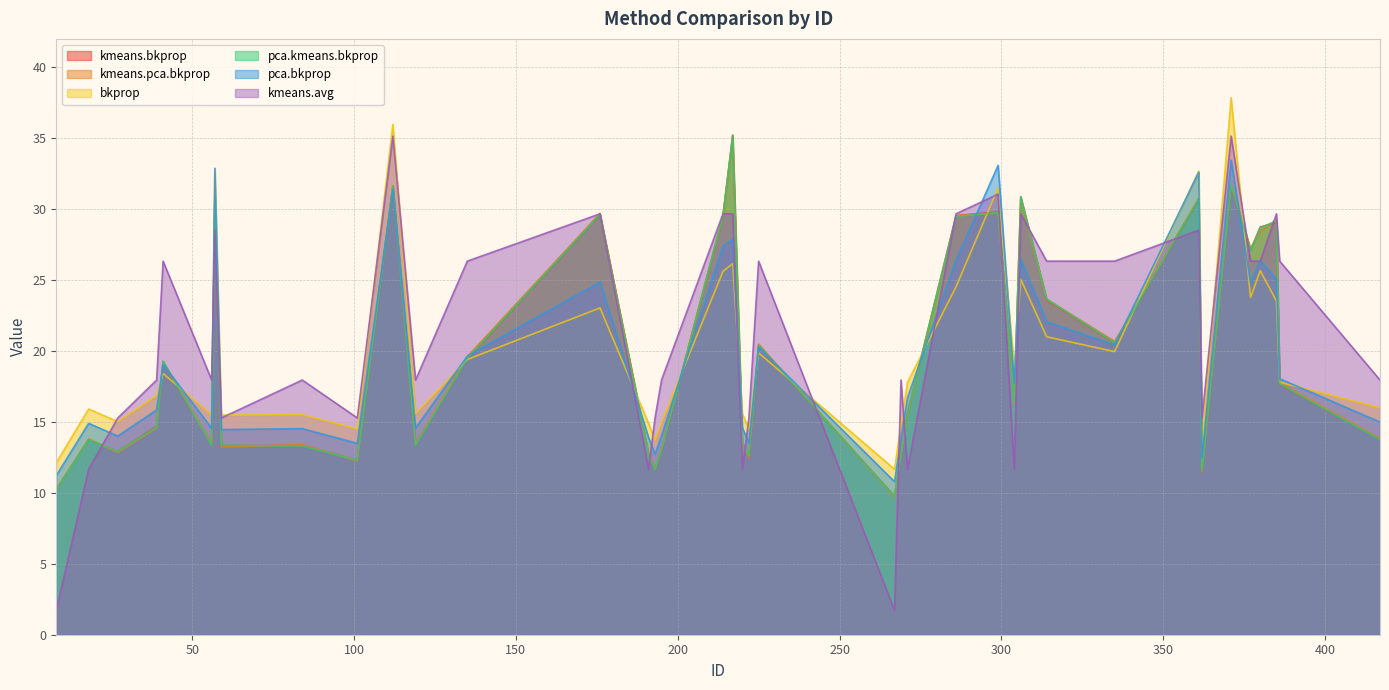

At which label is kmeans.avg closest to 18?

39.0